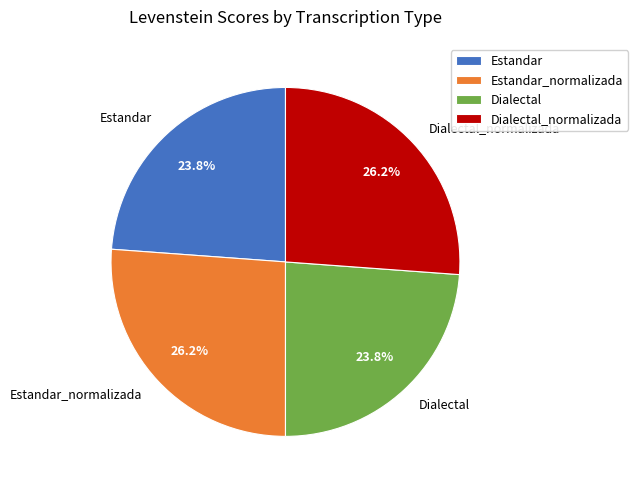

To the nearest percent, what is the average slice percentage?

25%